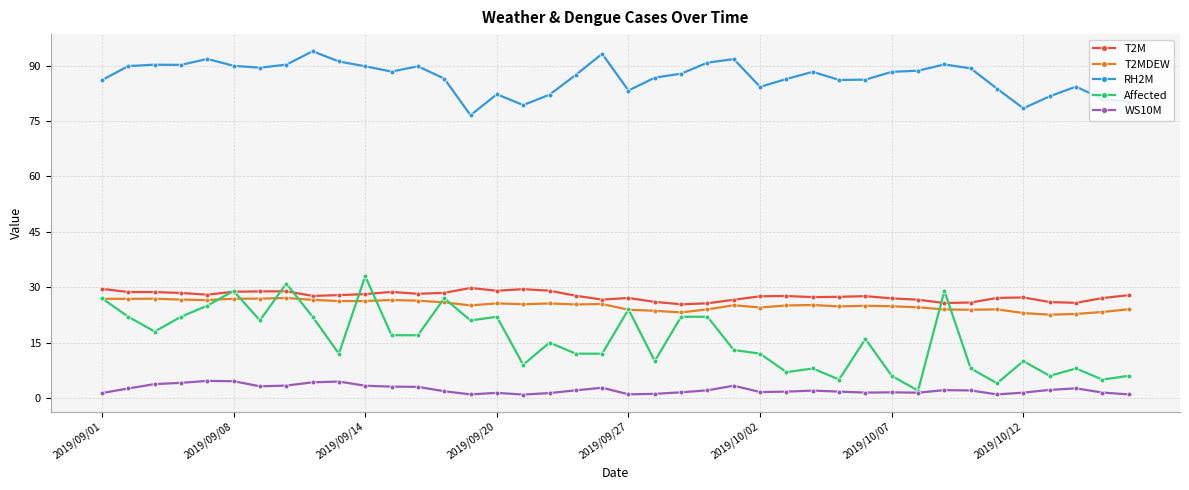

Rank the series by their maximum value, from lowest to highest.

WS10M, T2MDEW, T2M, Affected, RH2M